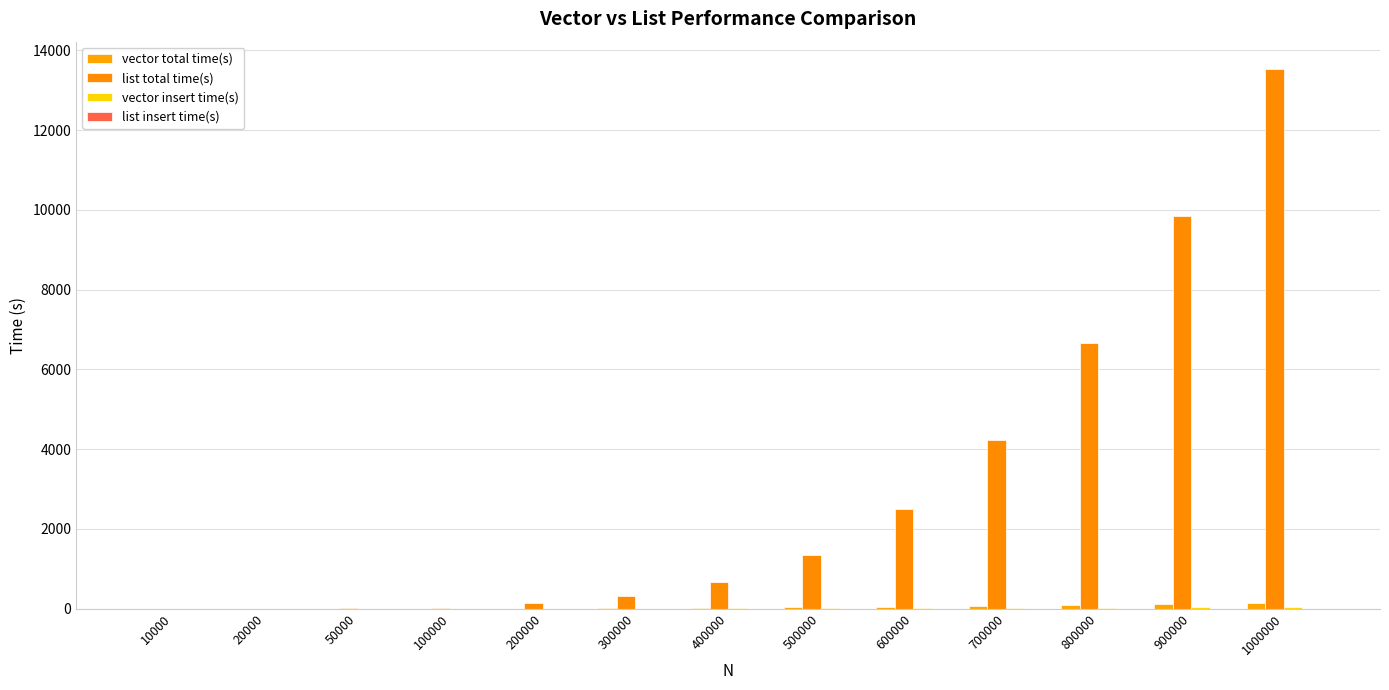

The value of list insert time(s) at 50000 is 0.0. True or false?

False